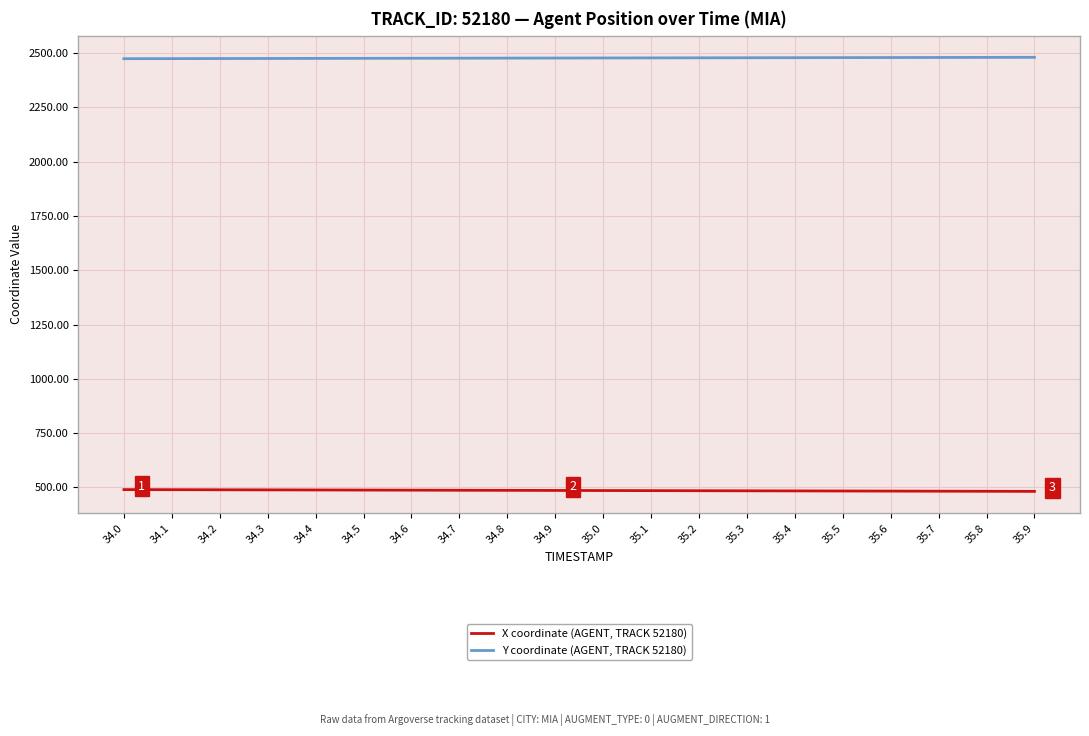

What is the total value across all series at 35.5?

2962.7